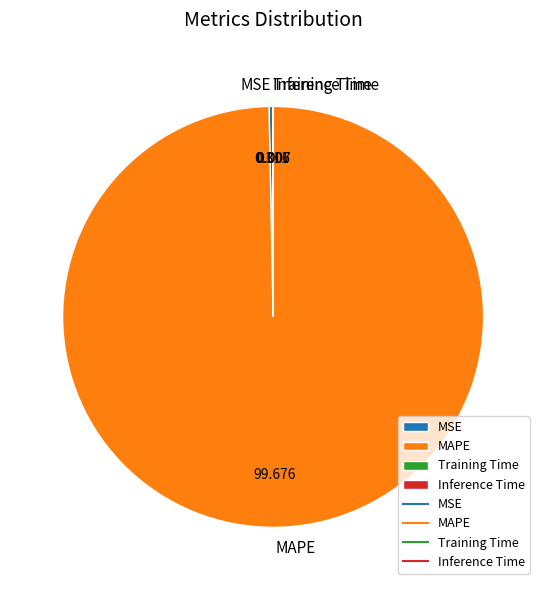

Between MAPE and MSE, which is larger?

MAPE